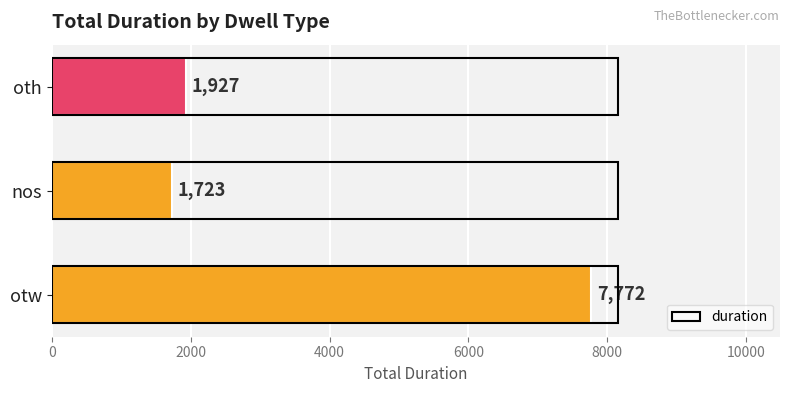

The value at nos is 1123. True or false?

False